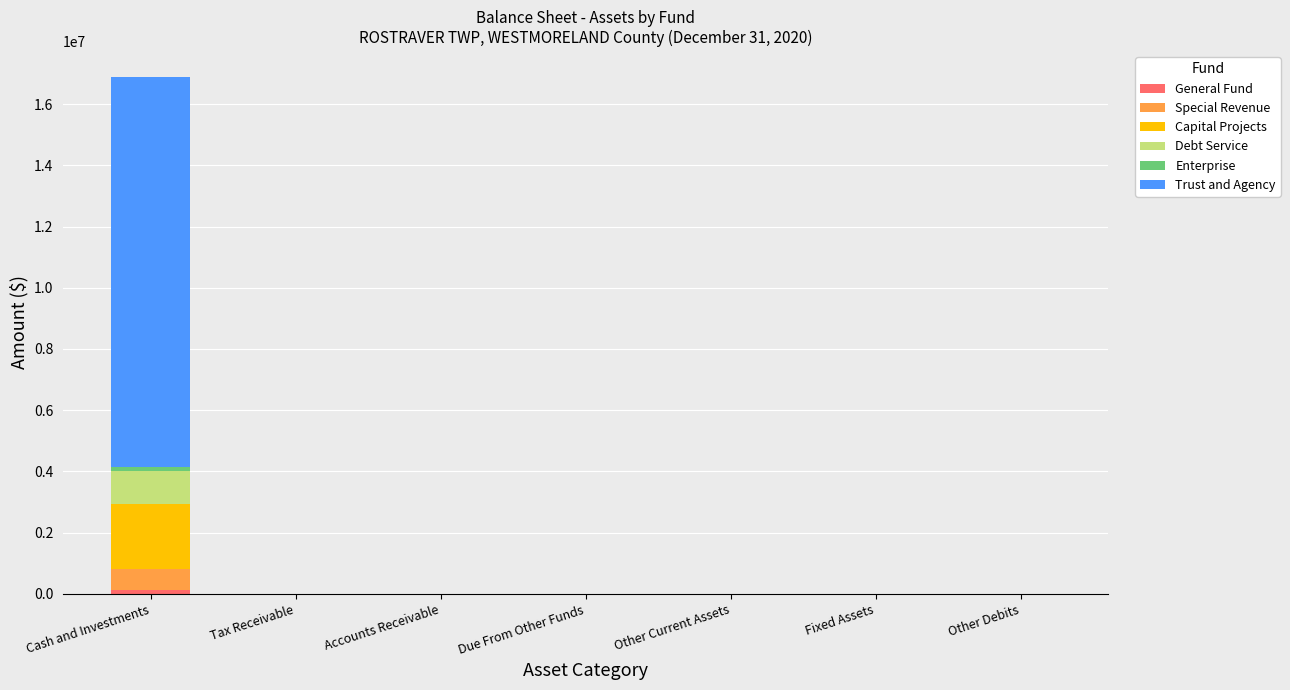

What is the average value of the General Fund series?

18328